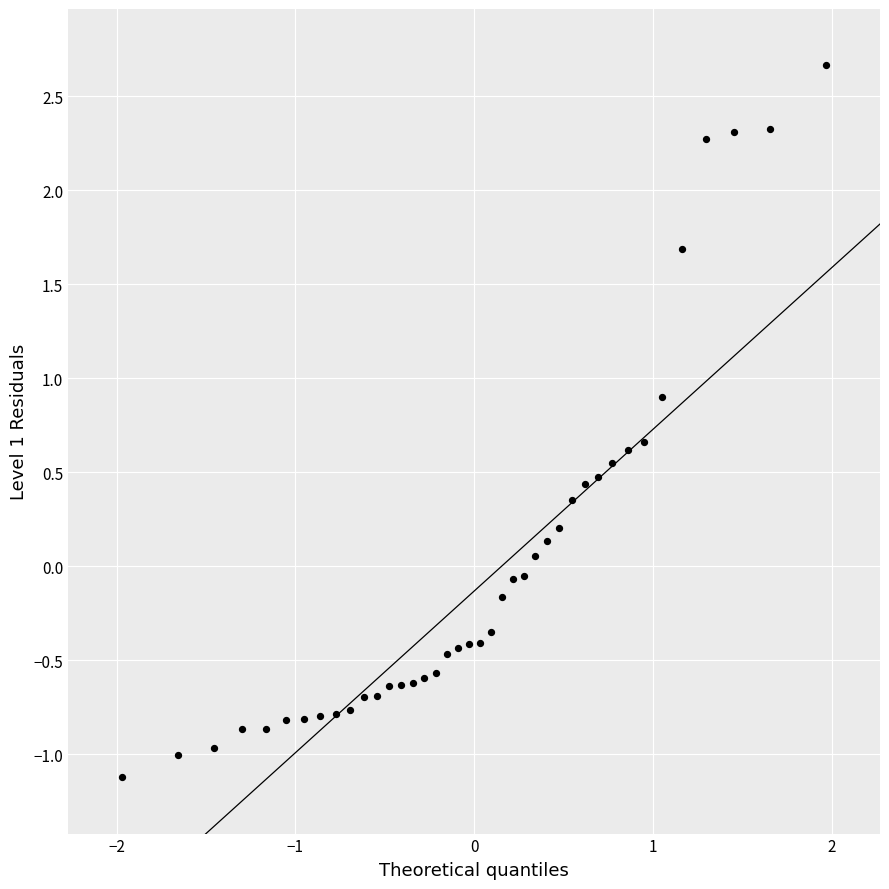

What is the range of X values (max minus min)?

3.9